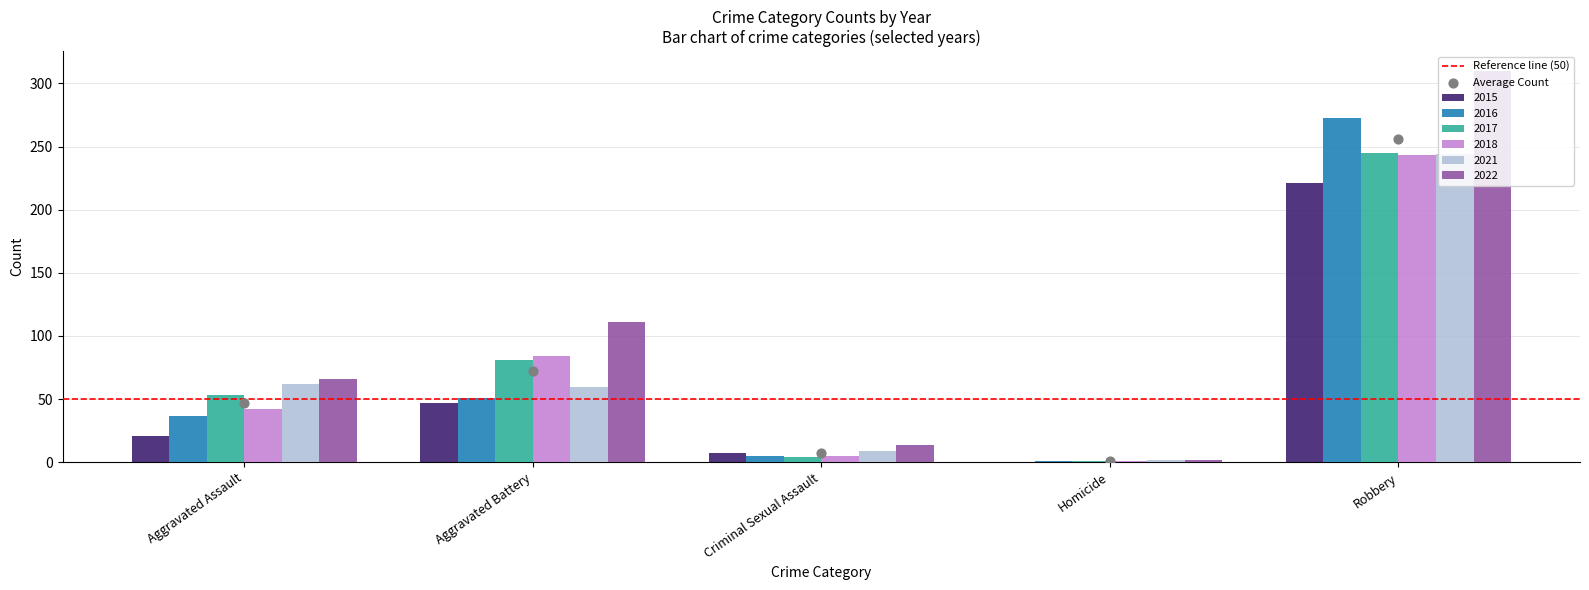

At which category is the sum across all series the highest?

Robbery